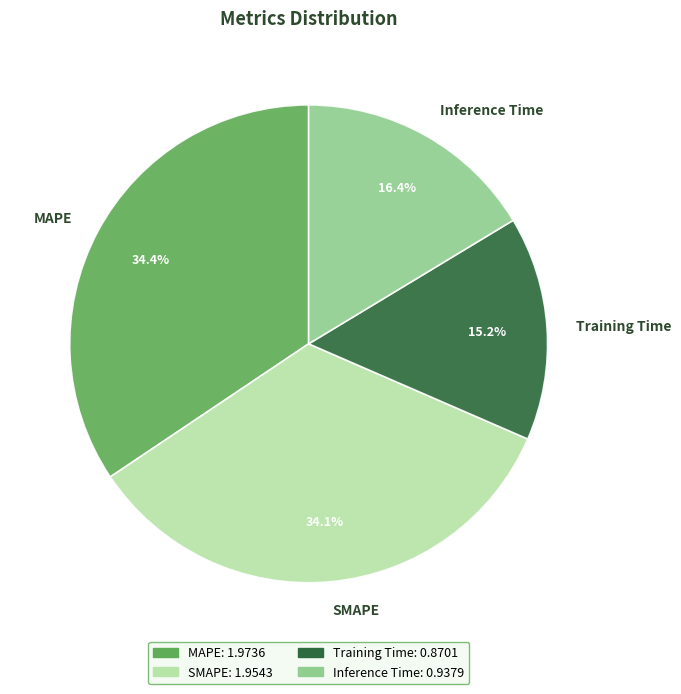

True or false: Training Time accounts for 15% of the total.

True